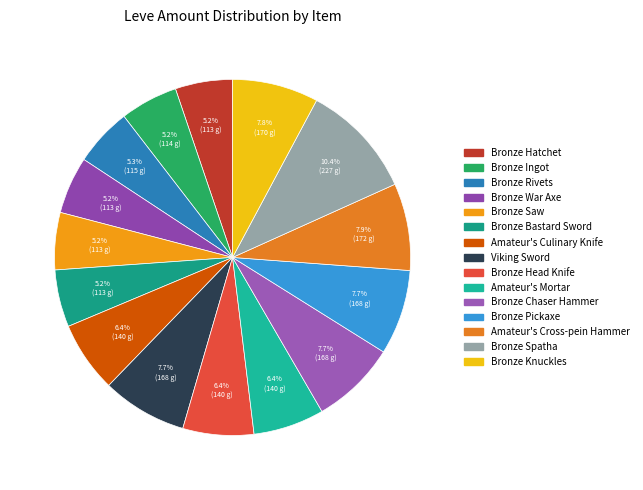

Rank the categories by value from highest to lowest.

Bronze Spatha, Amateur's Cross-pein Hammer, Bronze Knuckles, Viking Sword, Bronze Chaser Hammer, Bronze Pickaxe, Amateur's Culinary Knife, Bronze Head Knife, Amateur's Mortar, Bronze Rivets, Bronze Ingot, Bronze Hatchet, Bronze War Axe, Bronze Saw, Bronze Bastard Sword